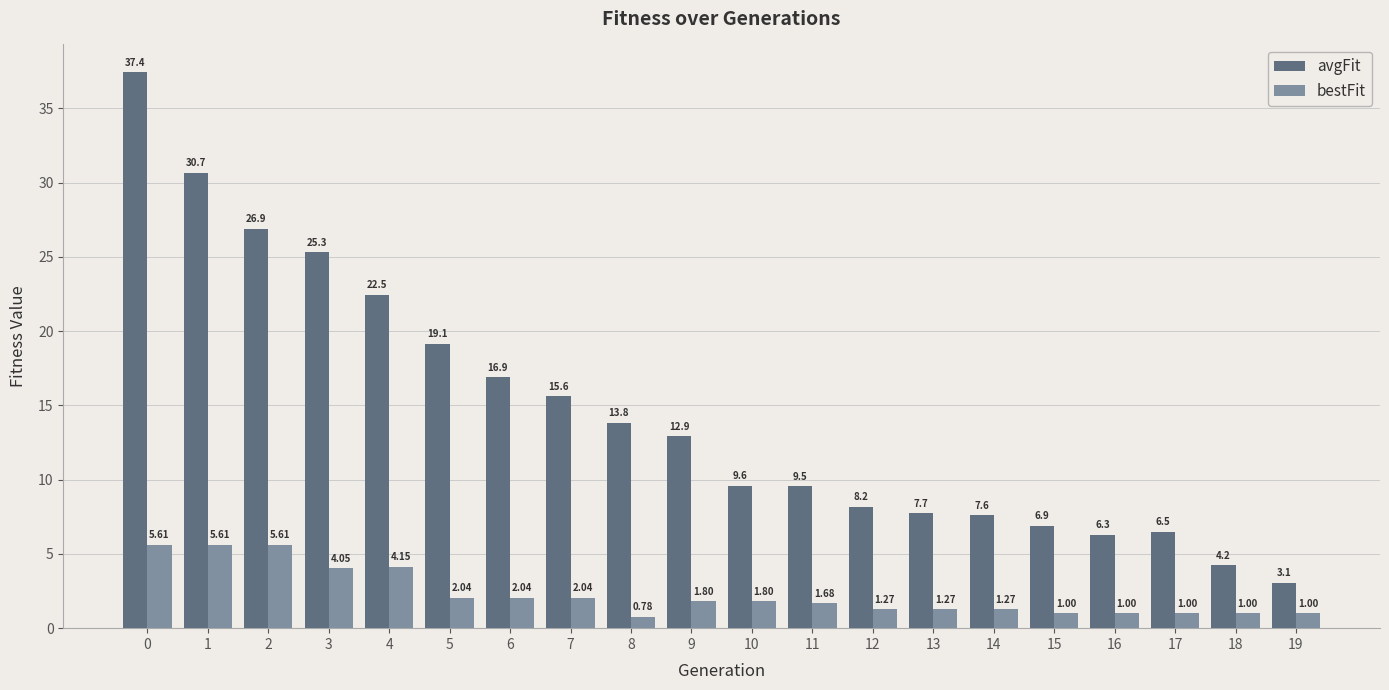

What is the sum of the avgFit values at 17 and 13?

14.2